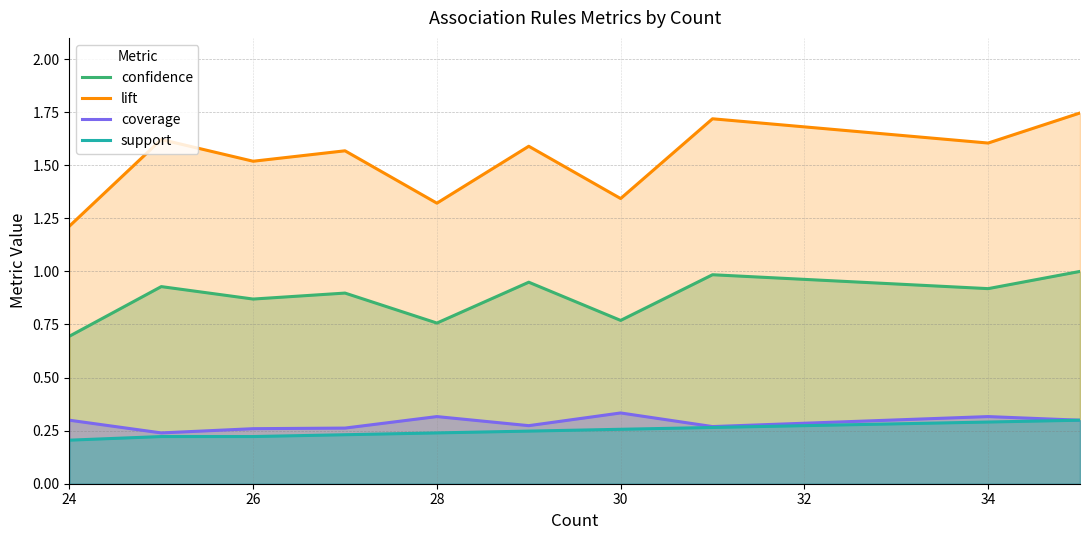

True or false: lift and support intersect in this chart.

False